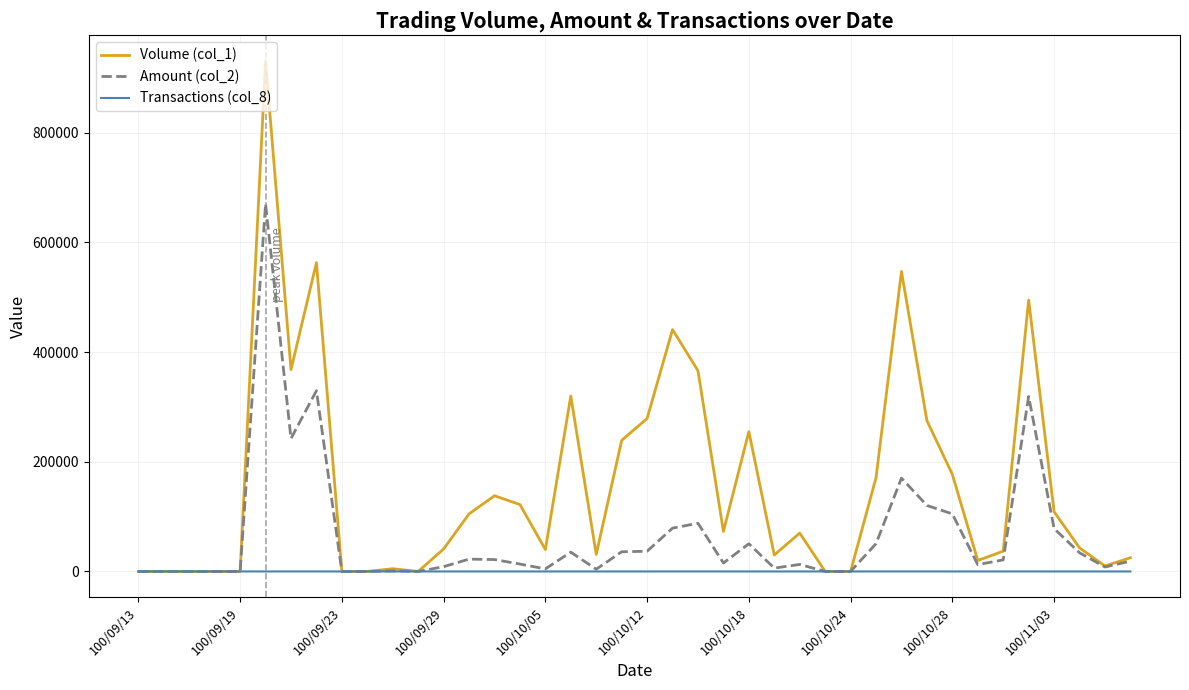

Does the chart have visible grid lines?

Yes